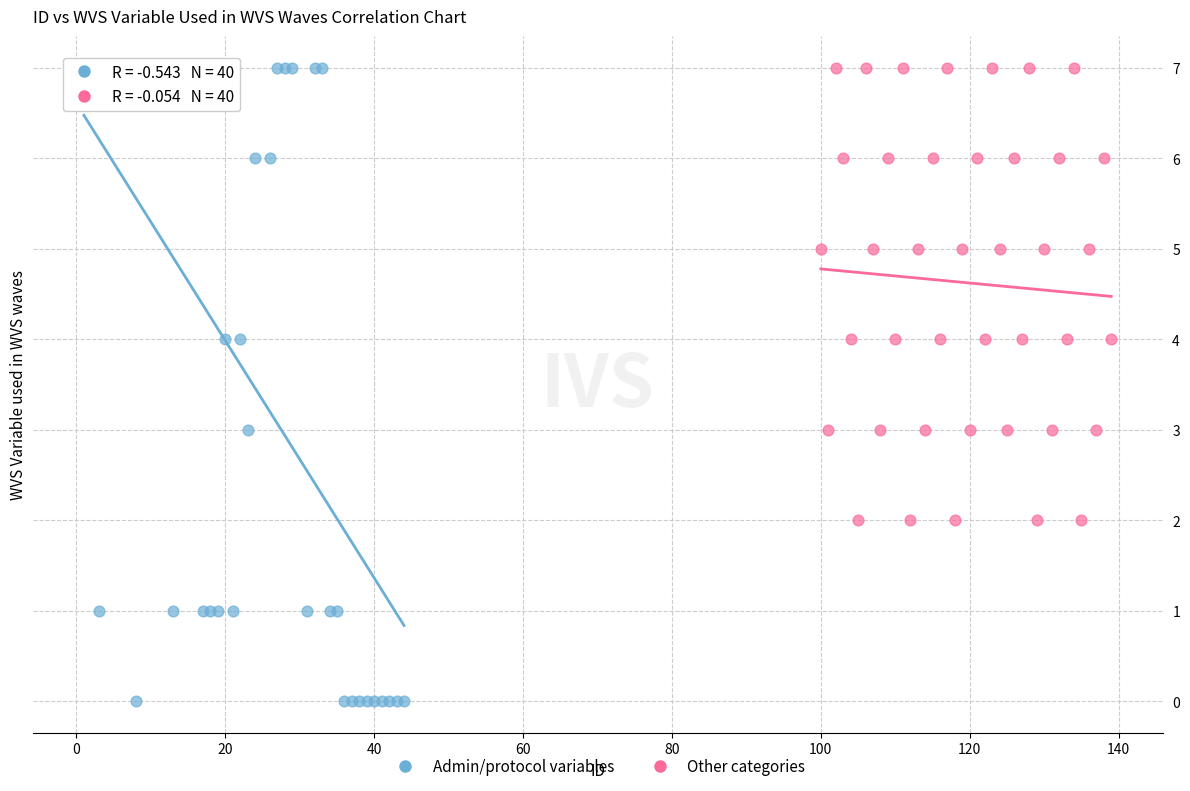

Which series has the widest spread of Y values?

Admin/protocol variables